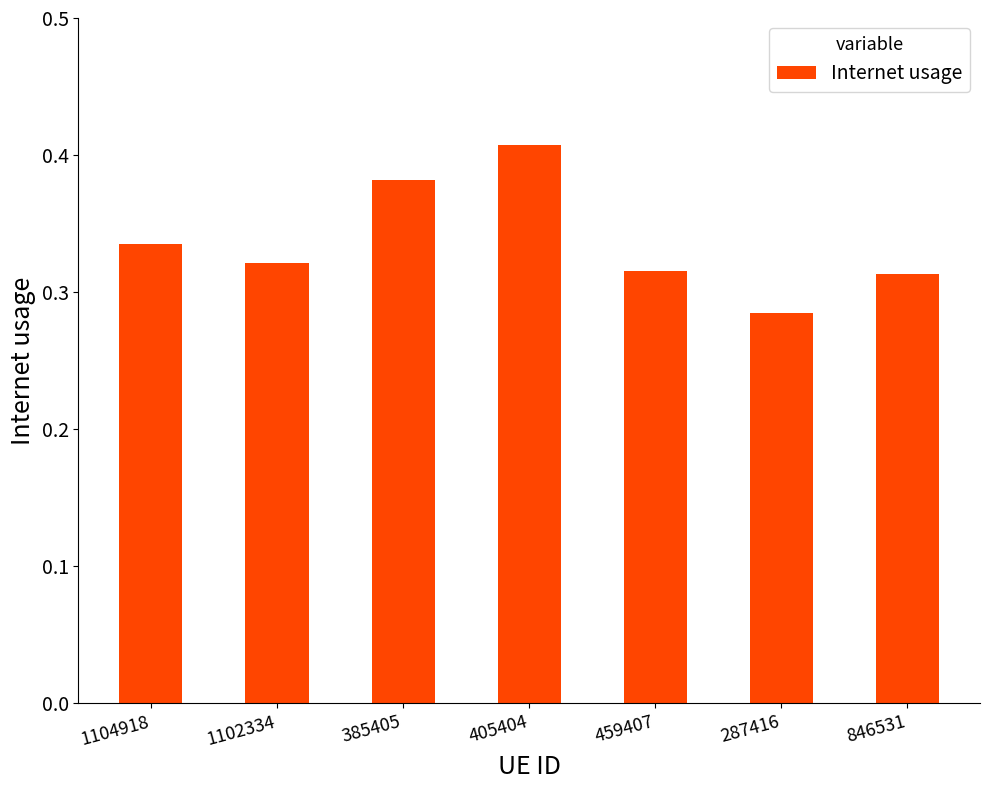

What is the difference between the values at 1102334 and 405404?

0.1